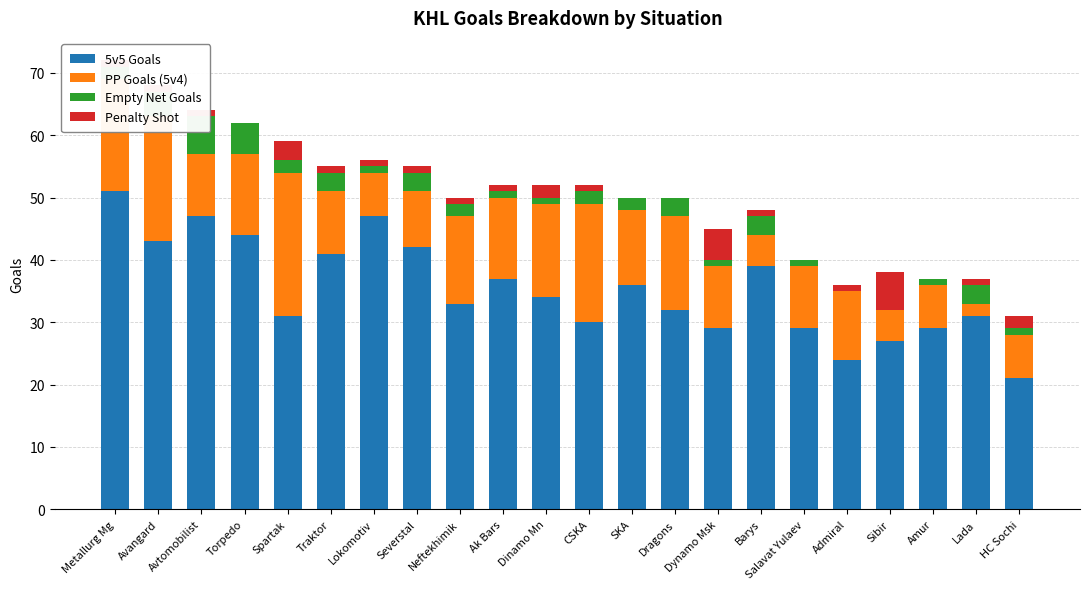

What is the difference between the maximum and minimum values in the Penalty Shot series?

6